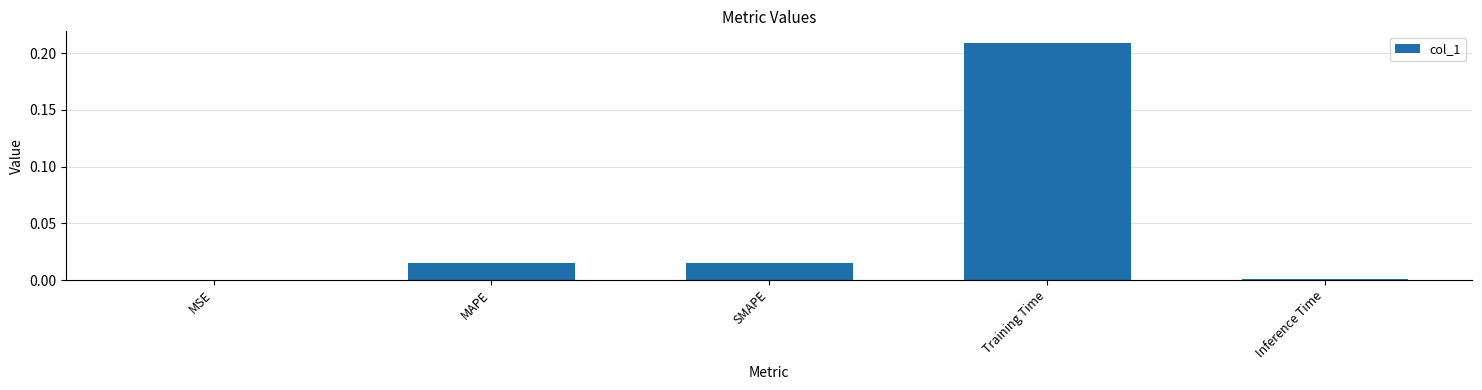

Which has a higher value, Training Time or Inference Time?

Training Time